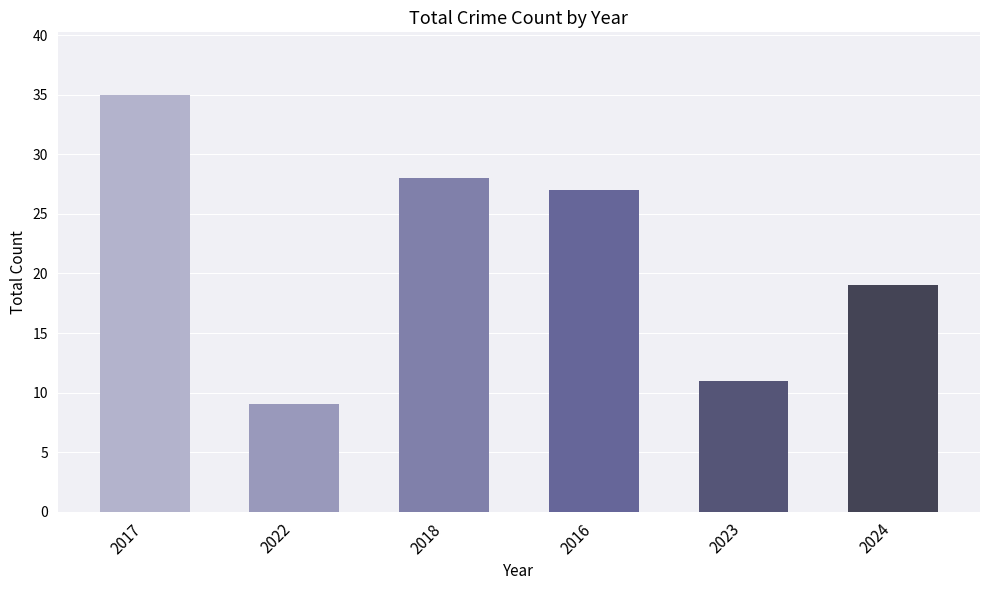

The chart shows a value of 9 at 2022. True or false?

True